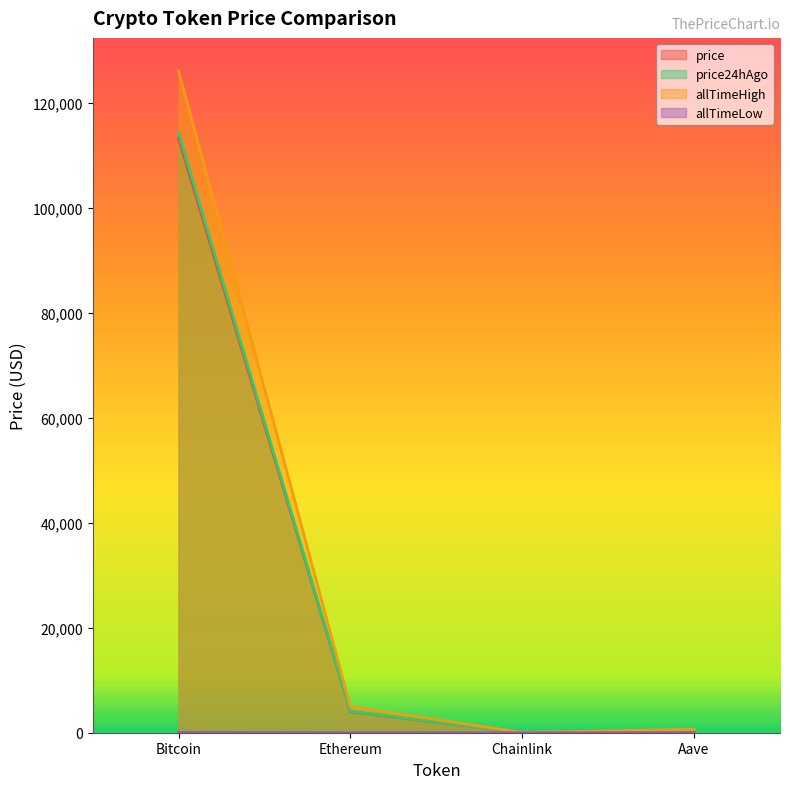

True or false: price has more than 1 interior local peaks.

False